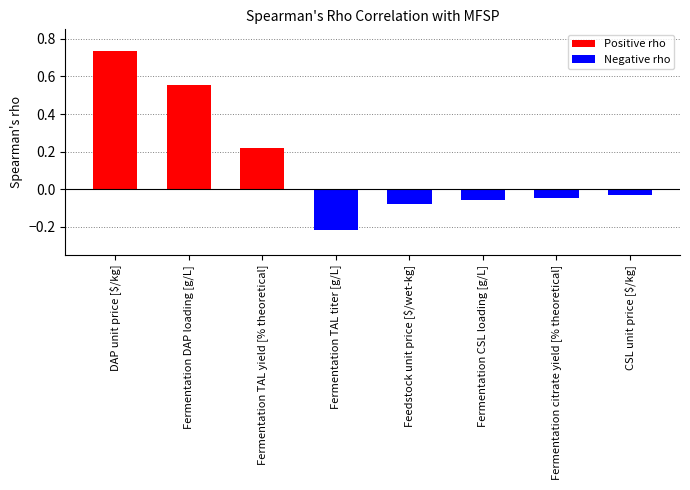

What is the difference between the highest and lowest values at DAP unit price [$/kg]?

0.7